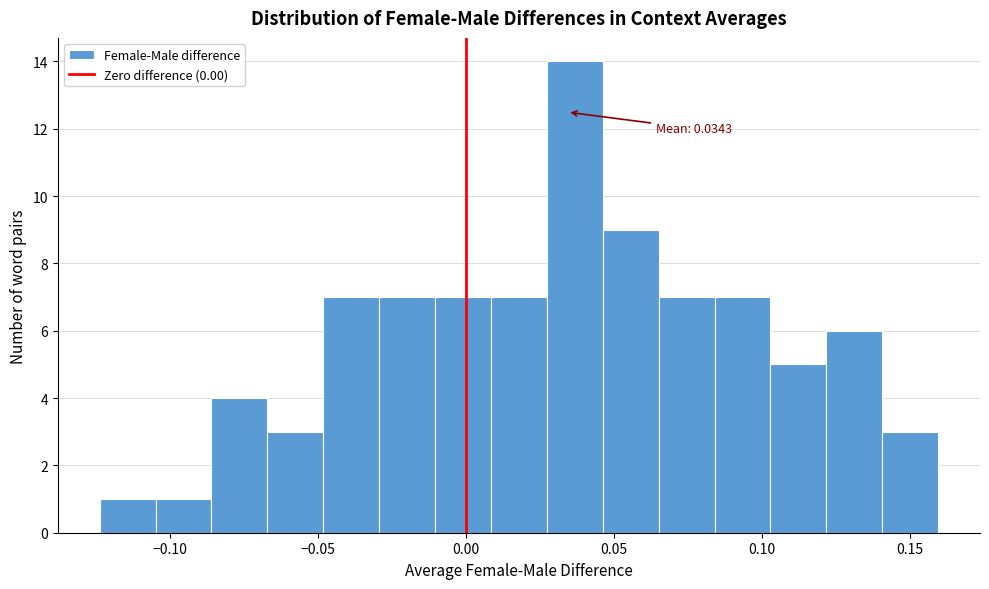

Around what value on the x-axis is the tallest bar? Give the approximate position of its centre, as read against the axis.

0.035